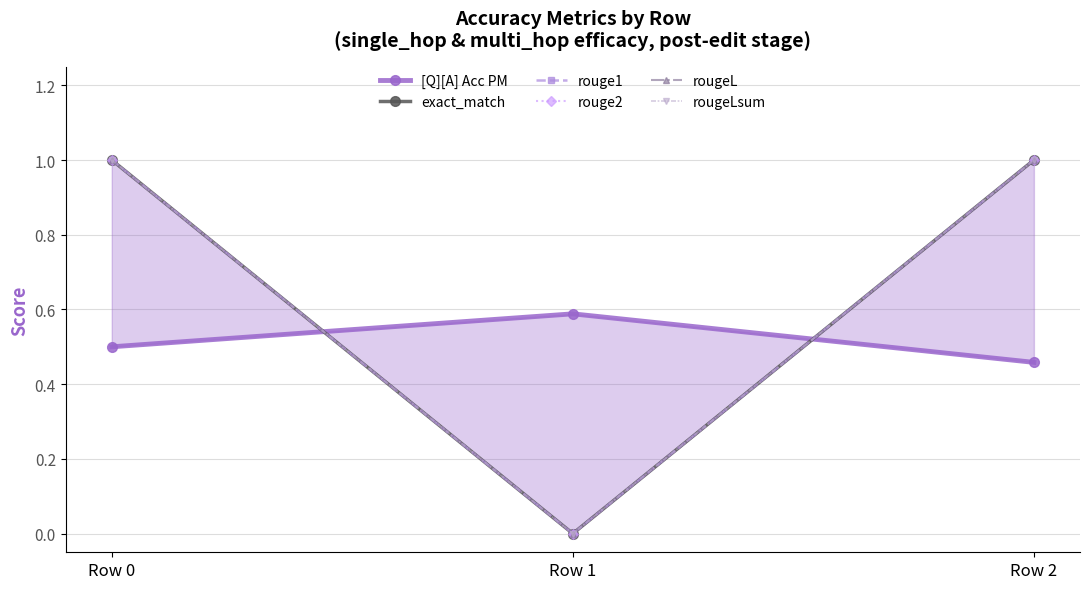

How many data points does each series have?

3